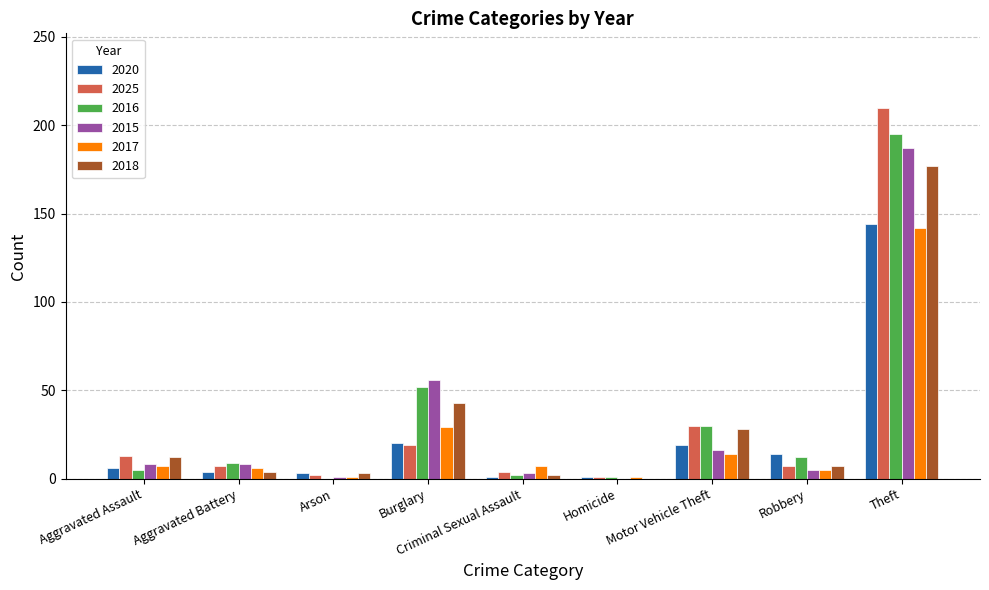

Count the number of categories in the chart.

9